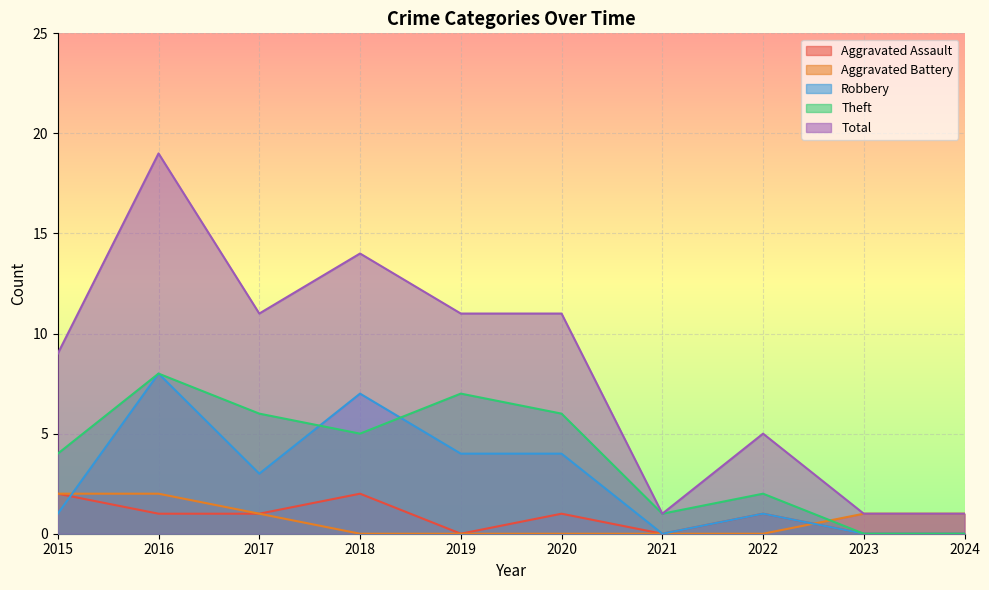

Rank the categories by Total value from lowest to highest.

2021, 2023, 2024, 2022, 2015, 2017, 2019, 2020, 2018, 2016